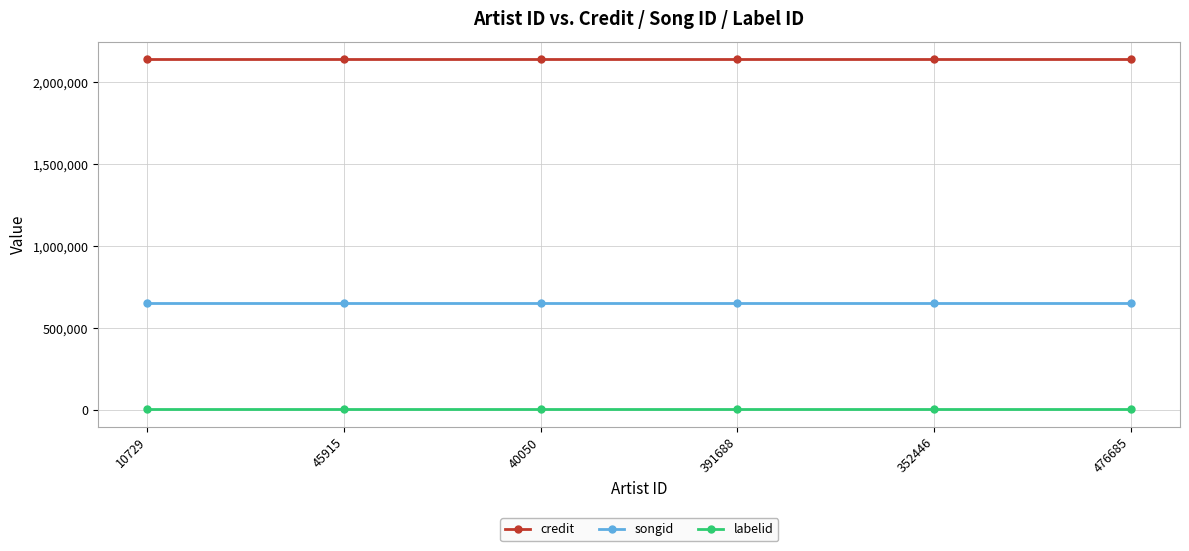

Rank the series by their maximum value, from lowest to highest.

labelid, songid, credit